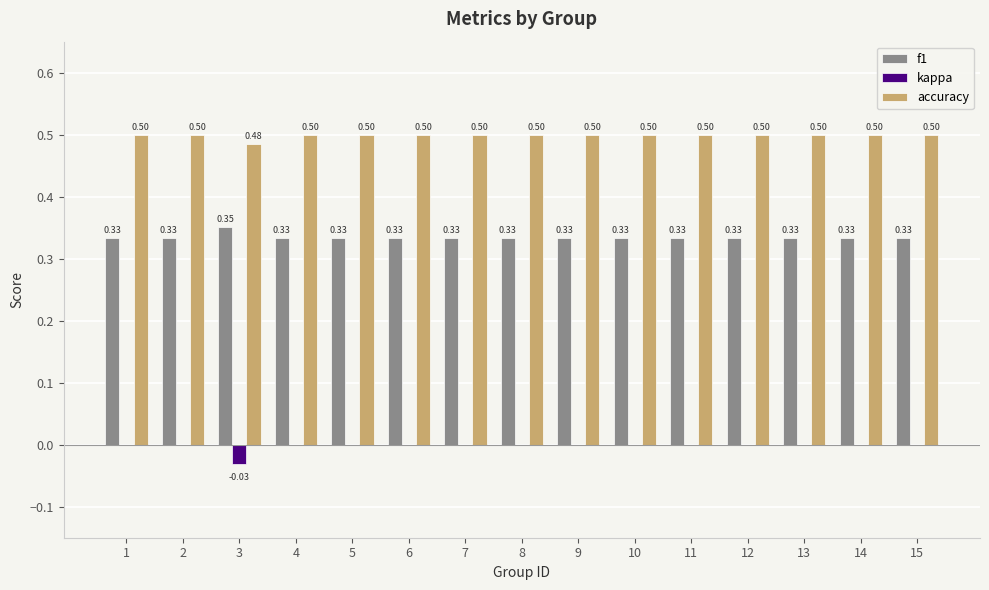

Is the value of kappa at 2 greater than the value of accuracy at 3?

No